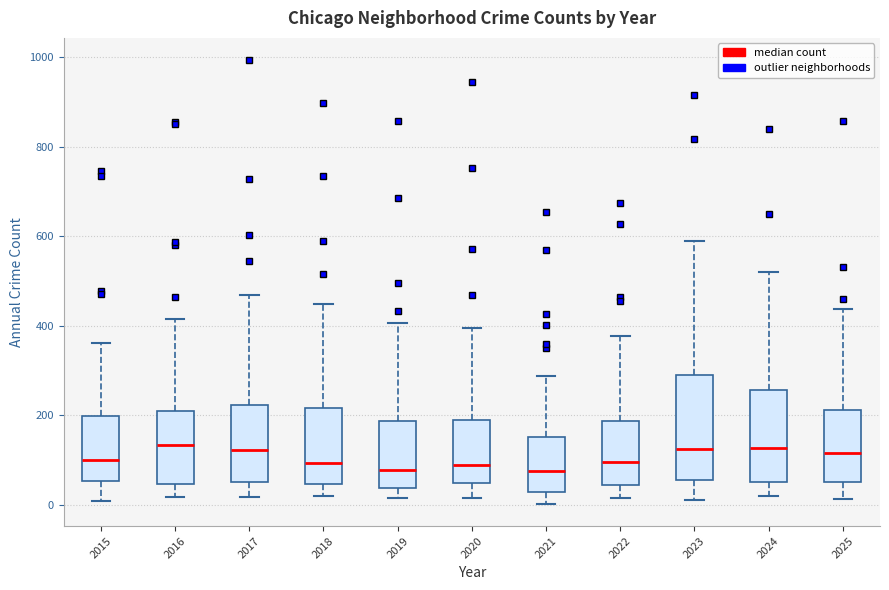

Reading left to right, read every box against the y-axis: the position of its median line, the range the box covers, and the ends of its whiskers. The values are not printed on the chart, so give them approximately, as read against the axis.

2015: median 100, box 60 to 200, whiskers 0 to 360
2016: median 140, box 40 to 220, whiskers 20 to 420
2017: median 120, box 60 to 220, whiskers 20 to 460
2018: median 100, box 40 to 220, whiskers 20 to 440
2019: median 80, box 40 to 180, whiskers 20 to 400
2020: median 80, box 40 to 180, whiskers 20 to 400
2021: median 80, box 20 to 160, whiskers 0 to 280
2022: median 100, box 40 to 180, whiskers 20 to 380
2023: median 120, box 60 to 280, whiskers 20 to 580
2024: median 120, box 40 to 260, whiskers 20 to 520
2025: median 120, box 40 to 220, whiskers 20 to 440